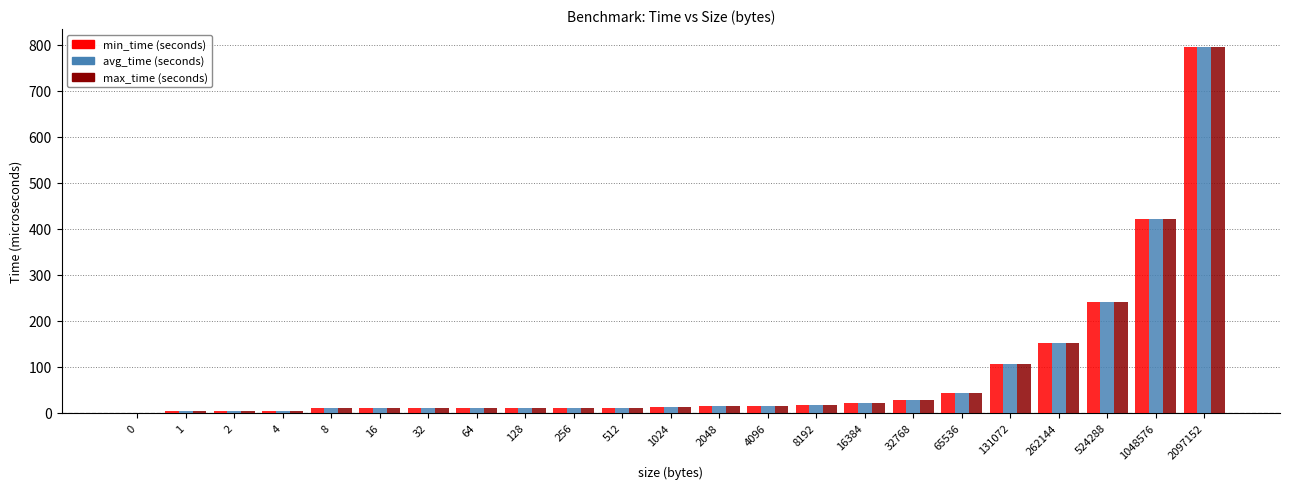

The value of max_time (seconds) at 131072 is 73.0. True or false?

False